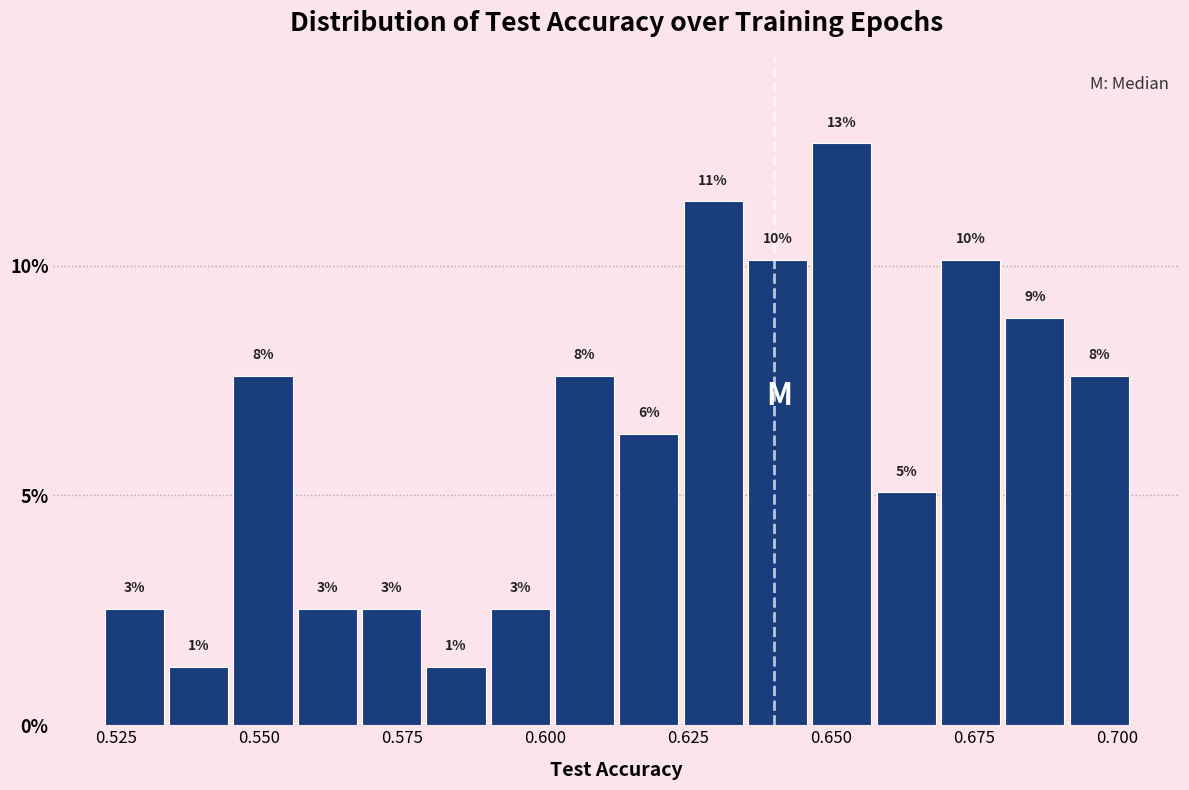

Around what value on the x-axis is the tallest bar? Give the approximate position of its centre, as read against the axis.

0.650